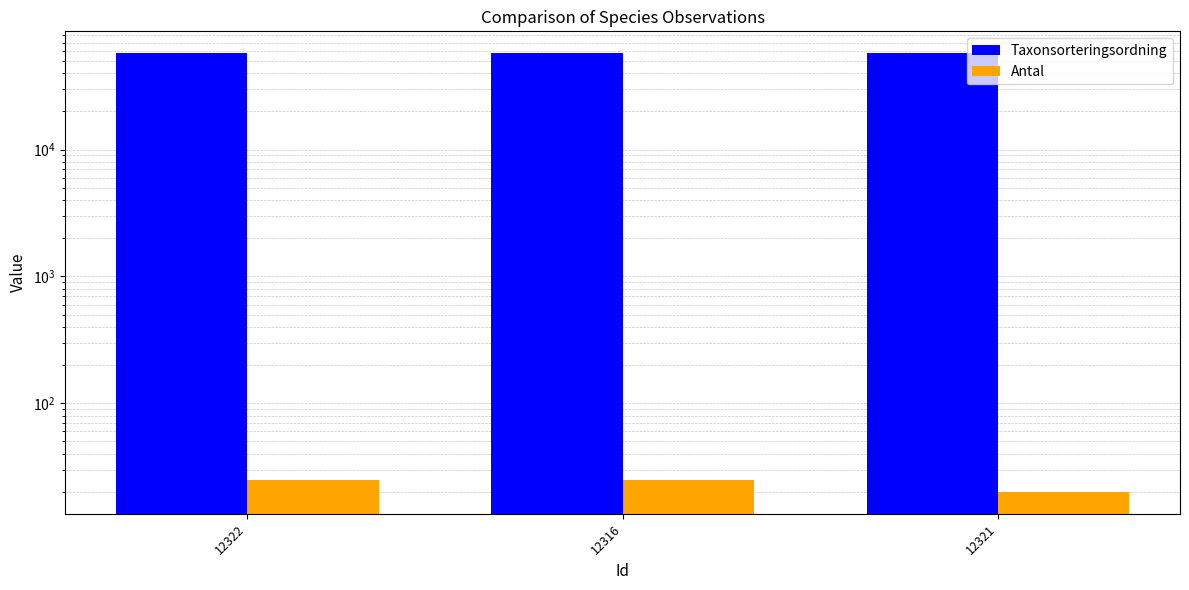

What is the maximum value for Antal?

25